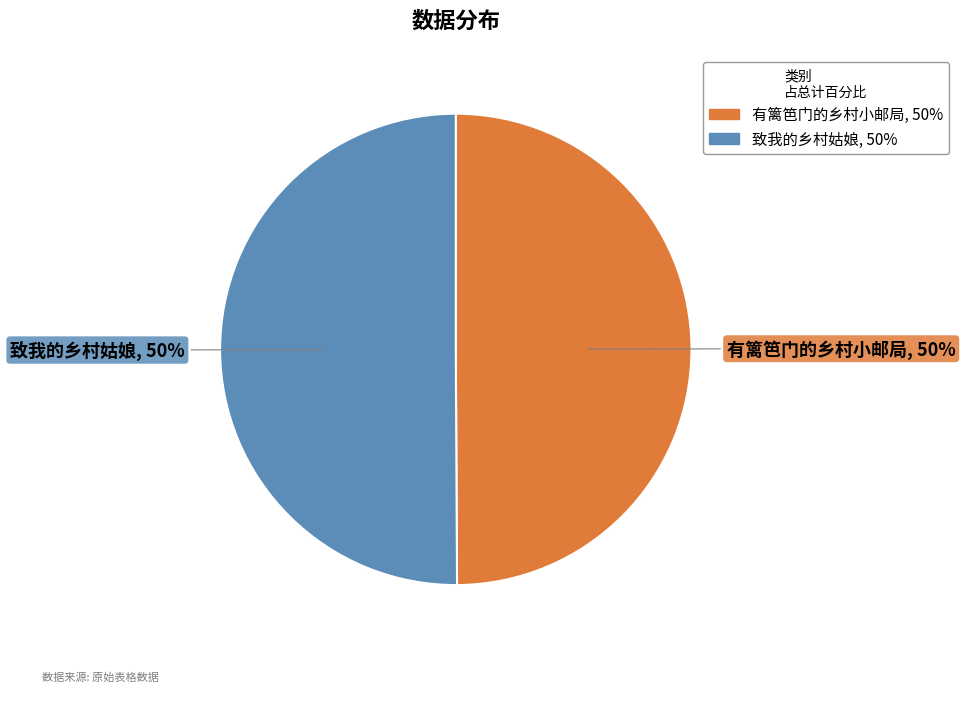

Combined, do 有篱笆门的乡村小邮局 and 致我的乡村姑娘 account for over 50%?

Yes